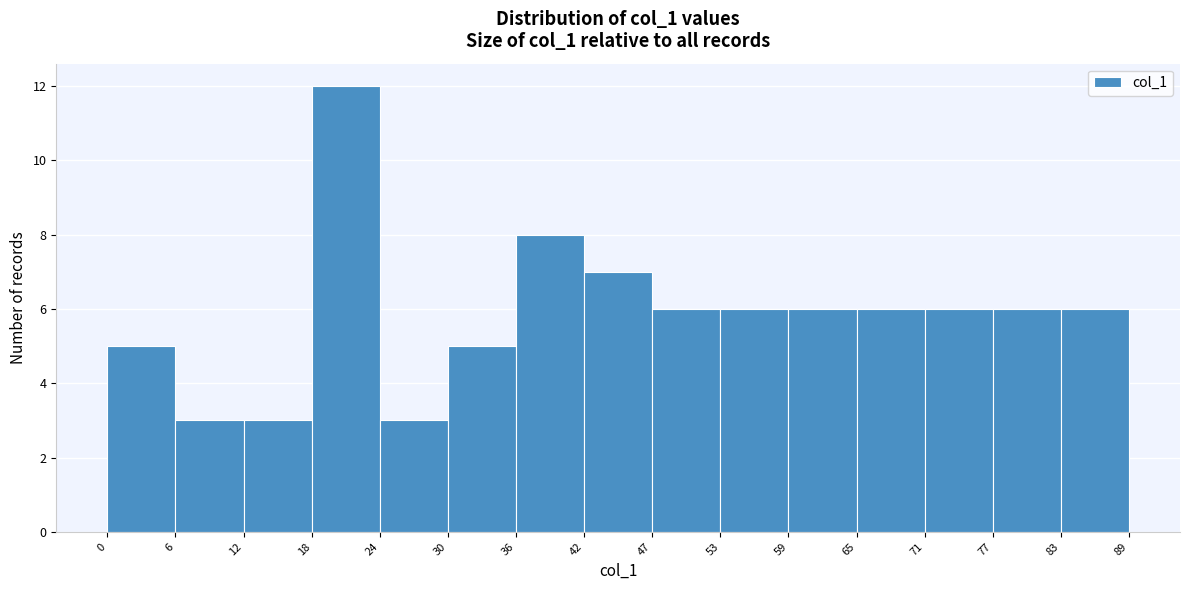

Reading left to right, list every bar in this chart as the range it spans on the x-axis followed by its height. The values are not printed on the chart, so give them approximately, as read against the axis.

0 to 6: 5
6 to 12: 3
12 to 18: 3
18 to 24: 12
24 to 30: 3
30 to 36: 5
36 to 42: 8
42 to 47: 7
47 to 53: 6
53 to 59: 6
59 to 65: 6
65 to 71: 6
71 to 77: 6
77 to 83: 6
83 to 89: 6